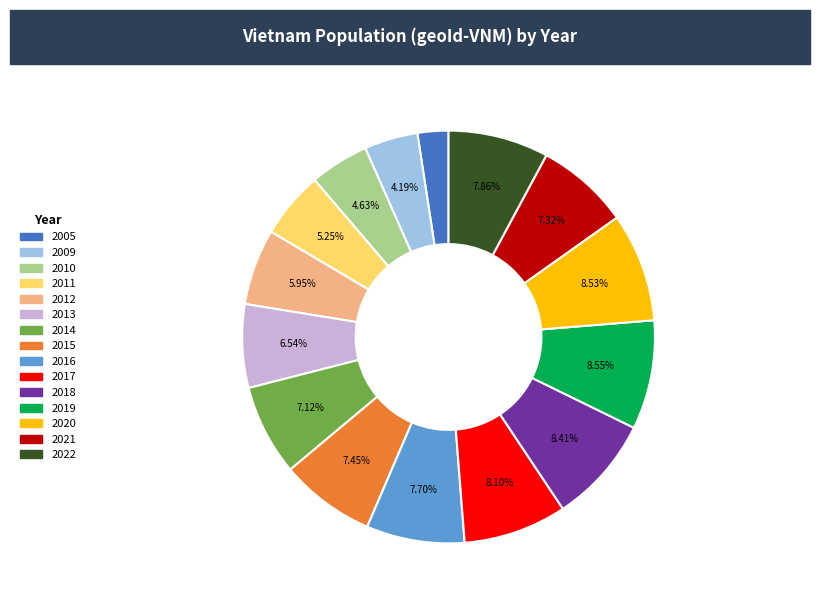

To the nearest percent, what portion does 2010 represent?

5%